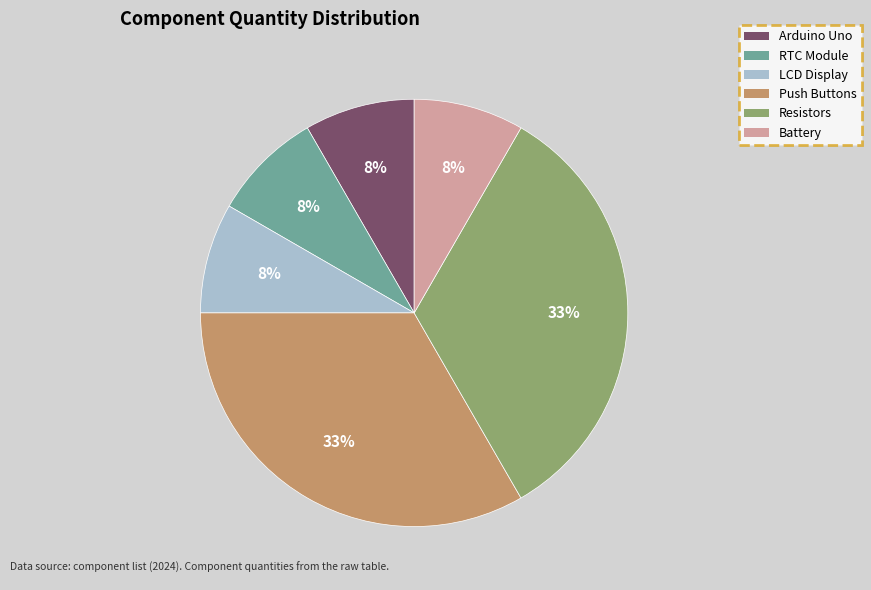

Is it true that Resistors is 33% of the pie?

True